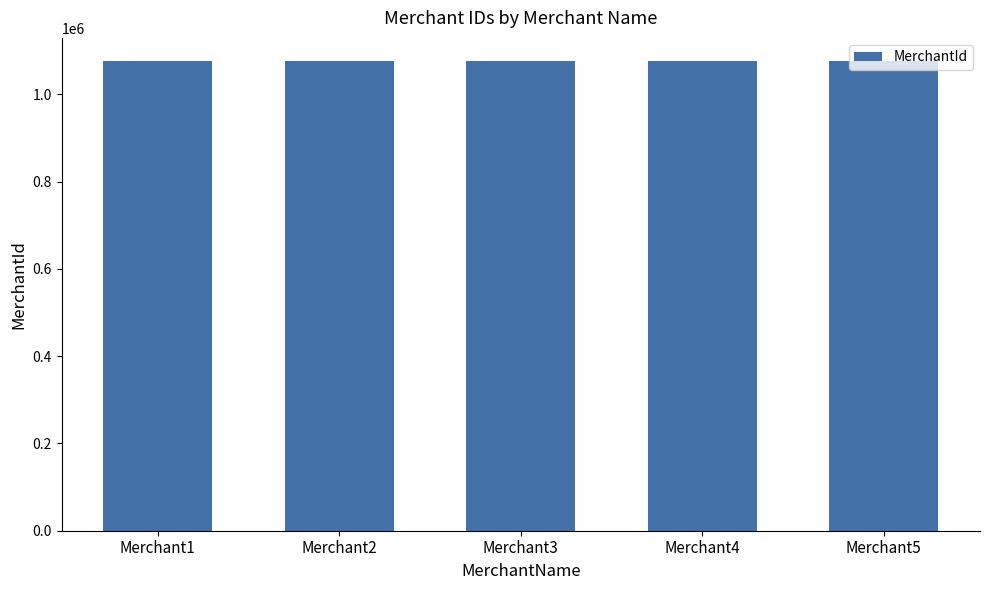

What is the difference between the maximum and minimum values?

221